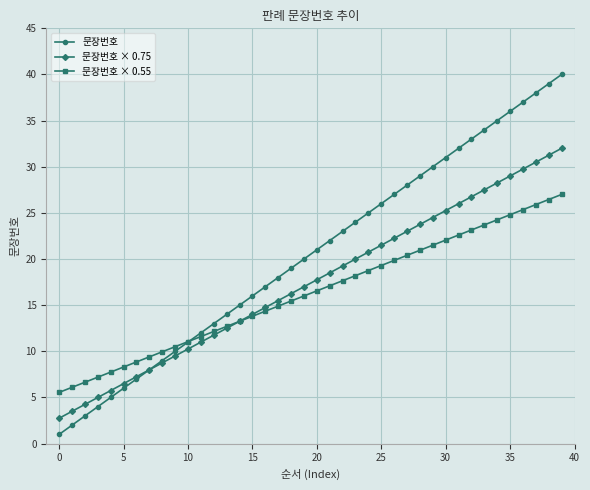

What is the smallest value displayed?

1.0